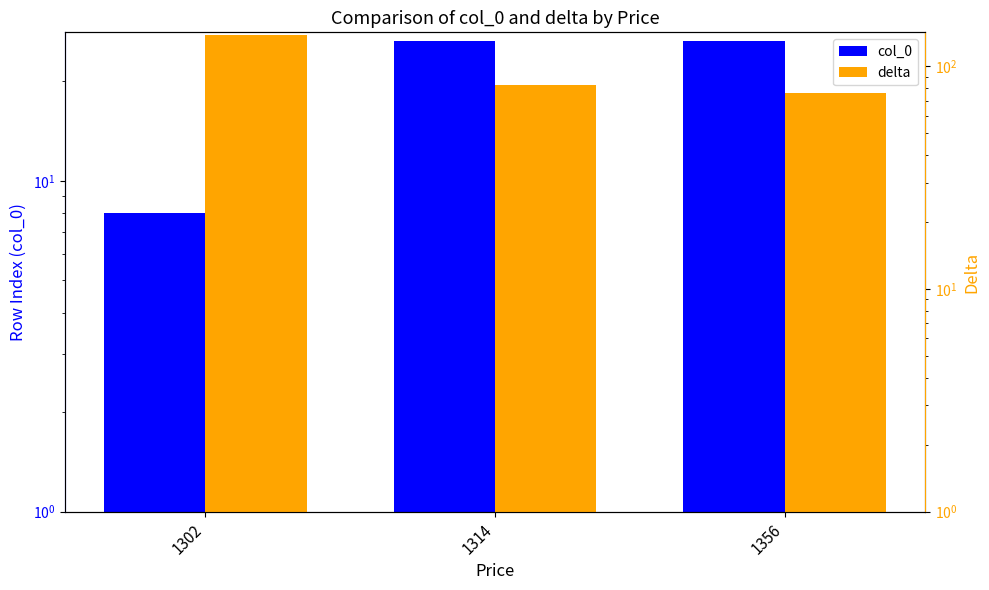

At which label does col_0 reach its peak?

1314